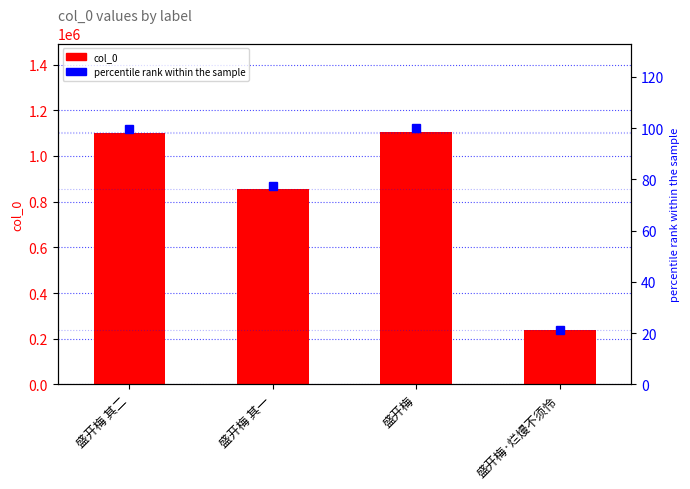

What is the value of the percentile rank bar at the 1st from the left?

99.7